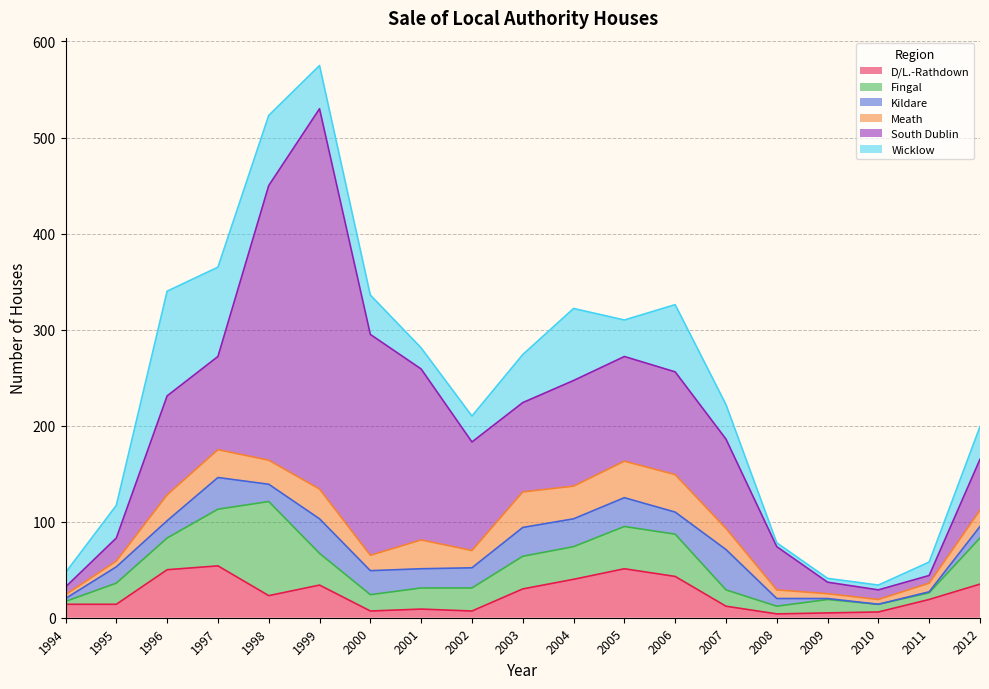

At how many categories does at least one series exceed 178?

3